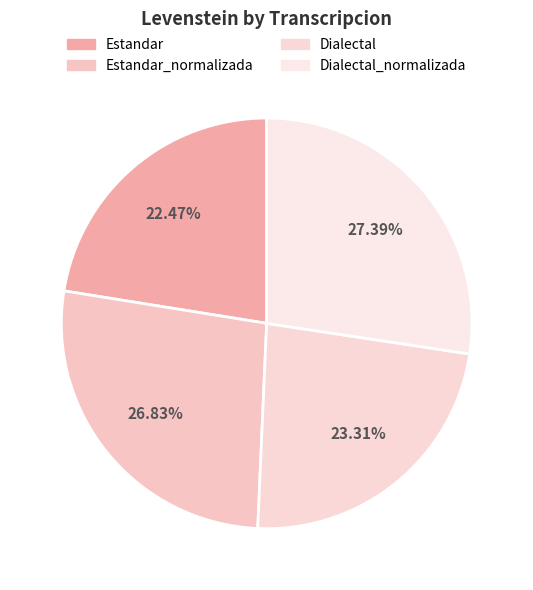

Between Estandar_normalizada and Dialectal, which is larger?

Estandar_normalizada